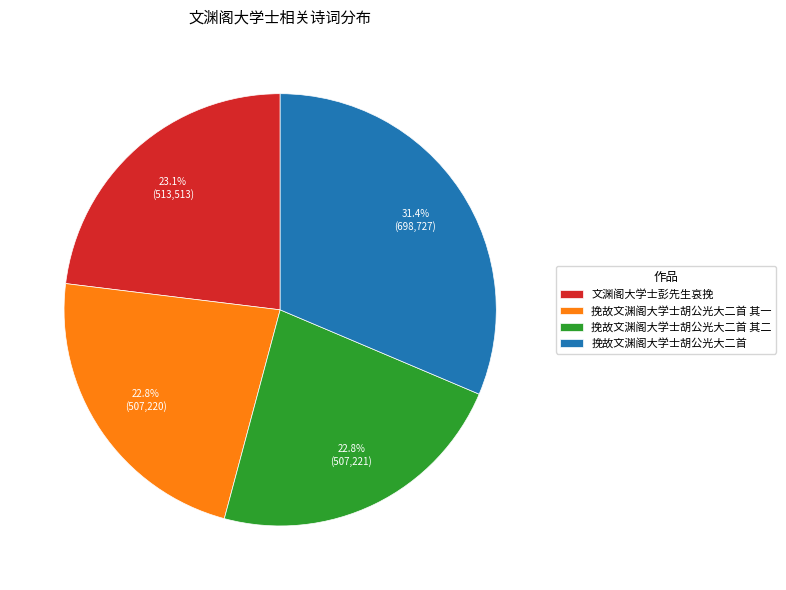

To the nearest percent, what percentage of the pie is 文渊阁大学士彭先生哀挽?

23%